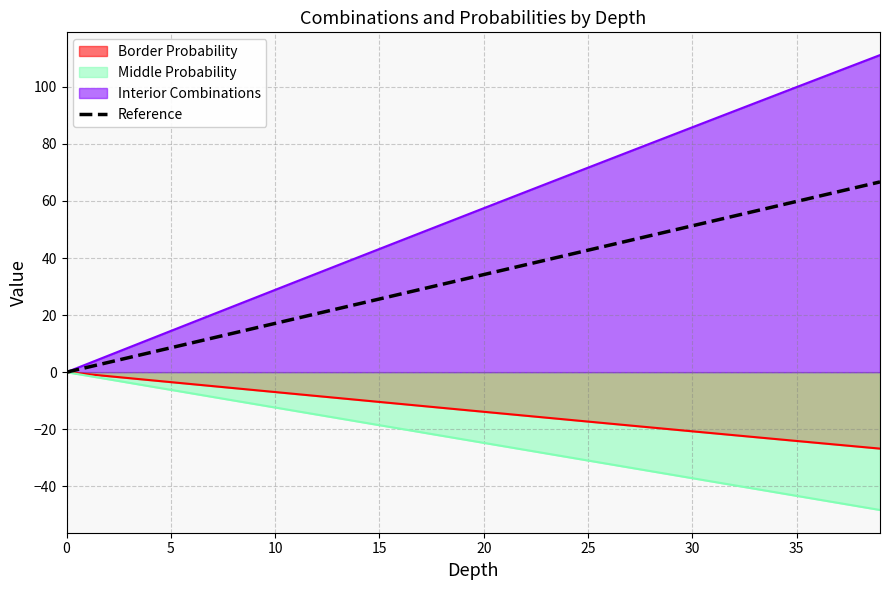

What is the value of the 35th point from the left?

58.1